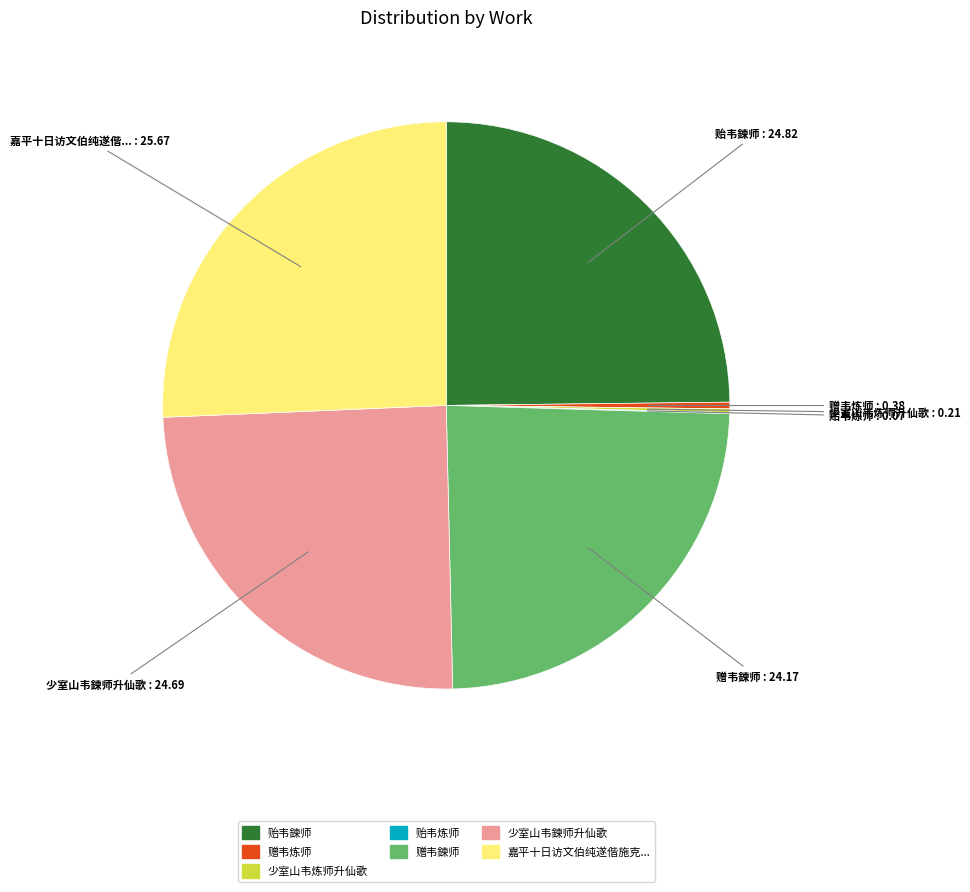

Does any single category account for the majority?

No